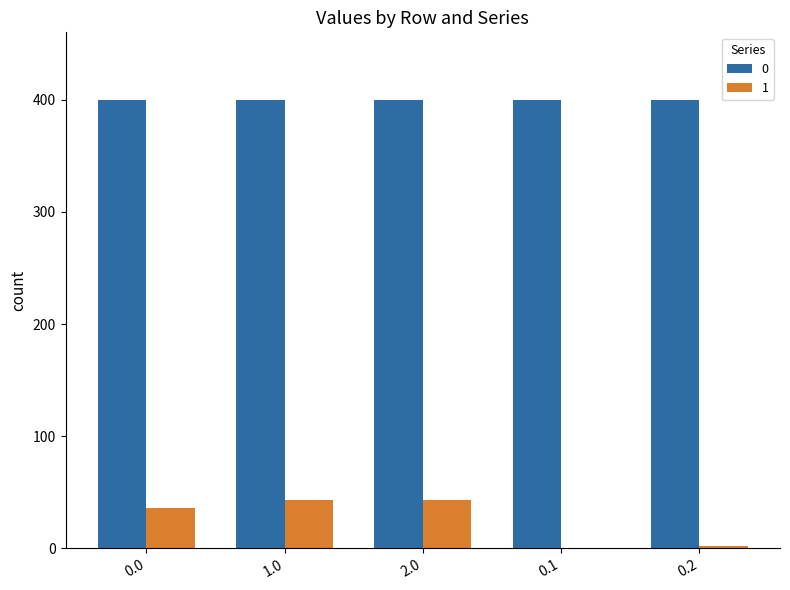

What is the sum of all 0 values?

2000.0